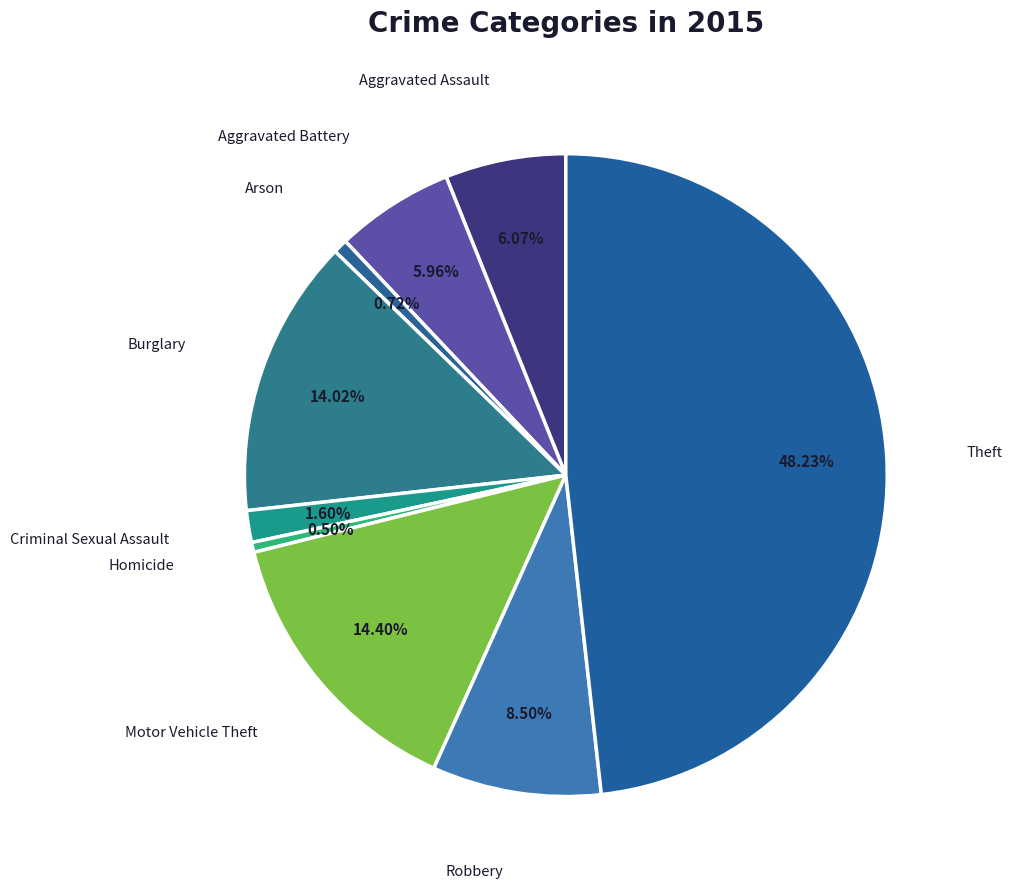

Which slice is the largest?

Theft